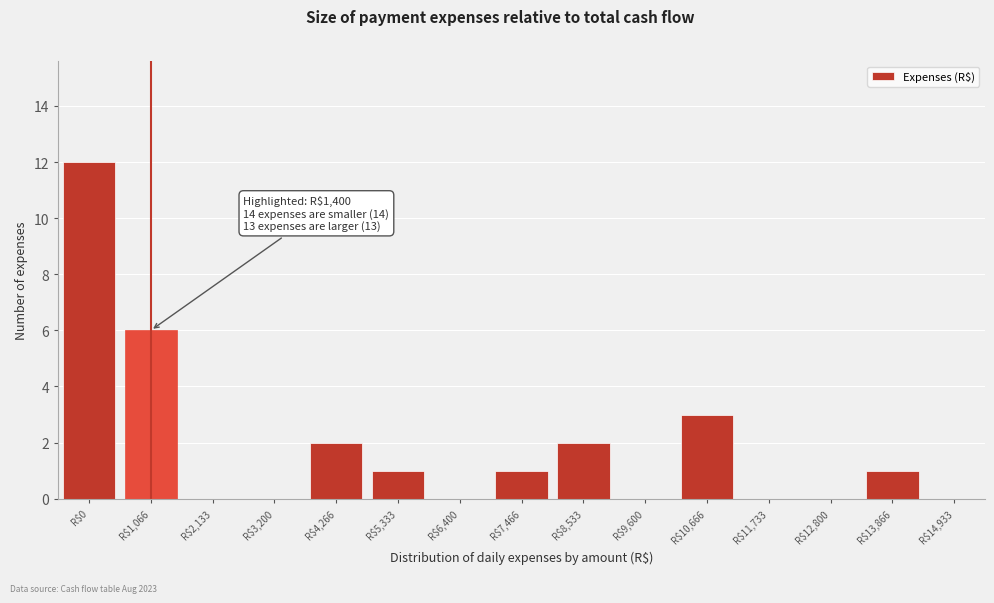

The chart shows a value of 2 at R$4,266. True or false?

True